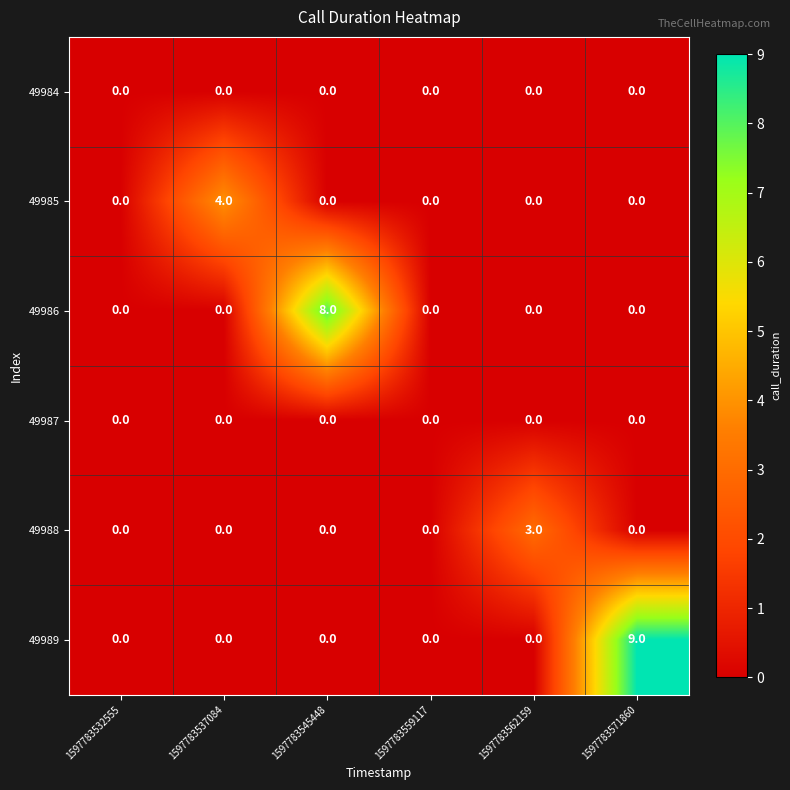

True or false: 49987 has a value of 0 at 1597783537084.

True